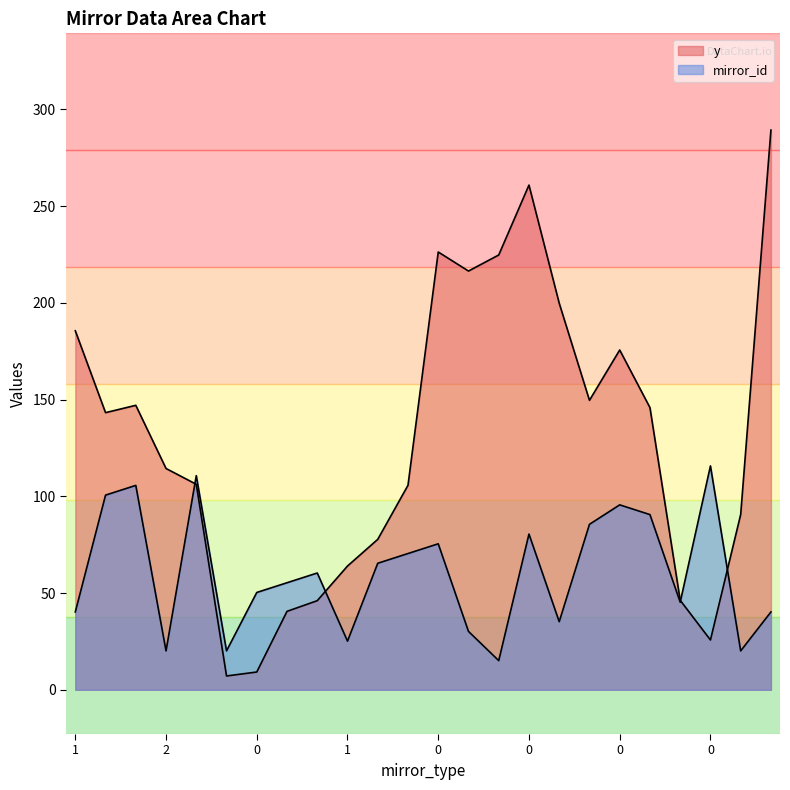

At how many categories does at least one series exceed 208?

5